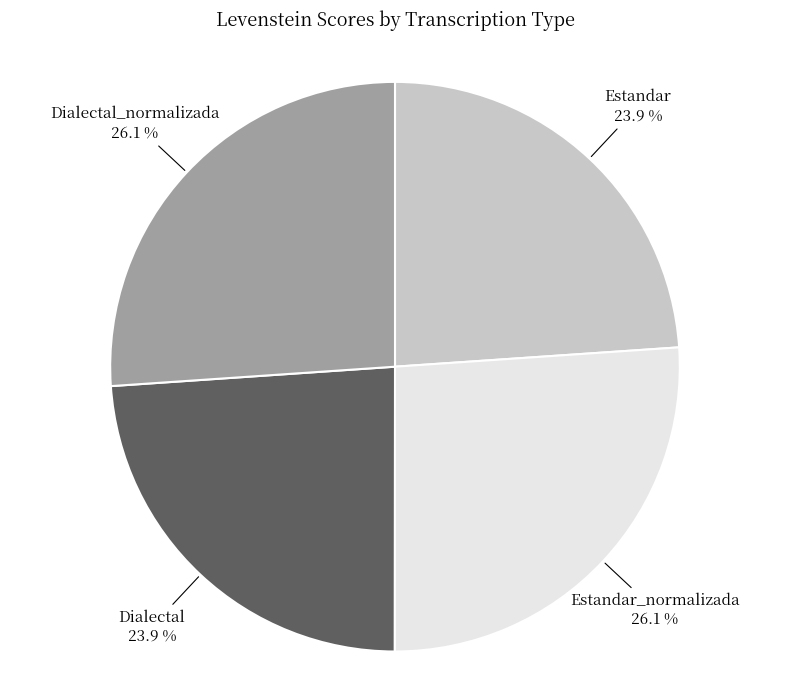

What is the total percentage of Dialectal and Dialectal_normalizada?

50.0%